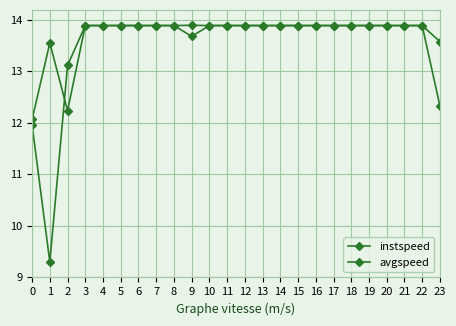

Is this an area chart (filled region under the line)?

No